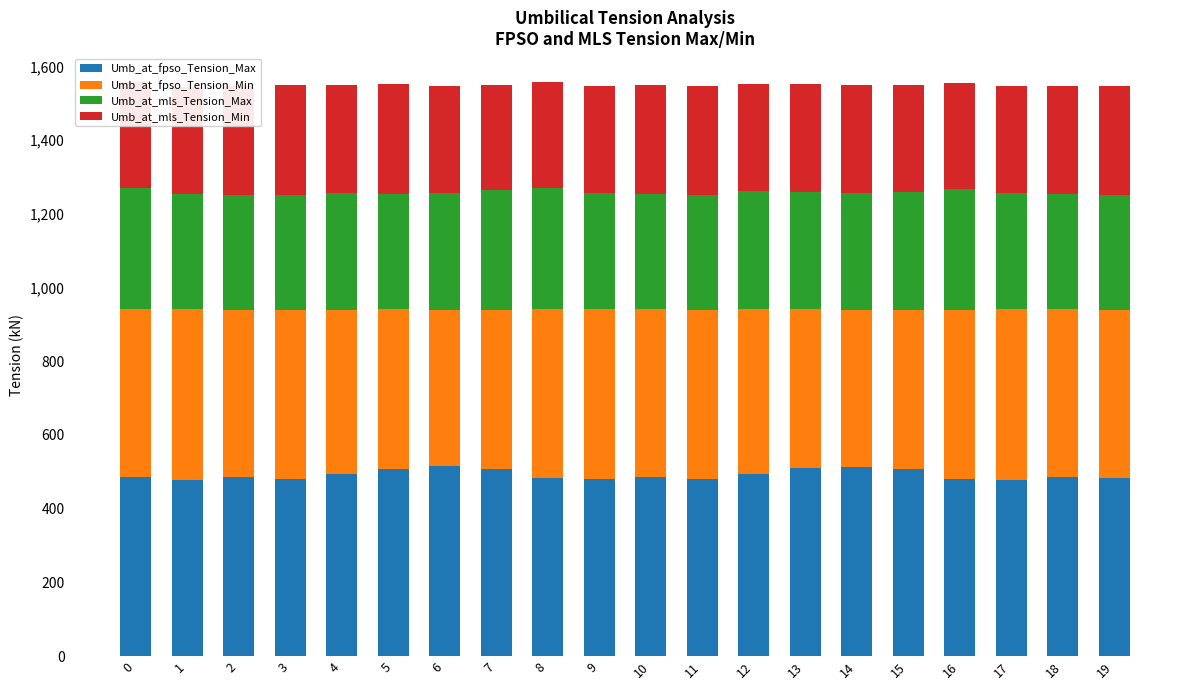

How many bars are there in total?

20